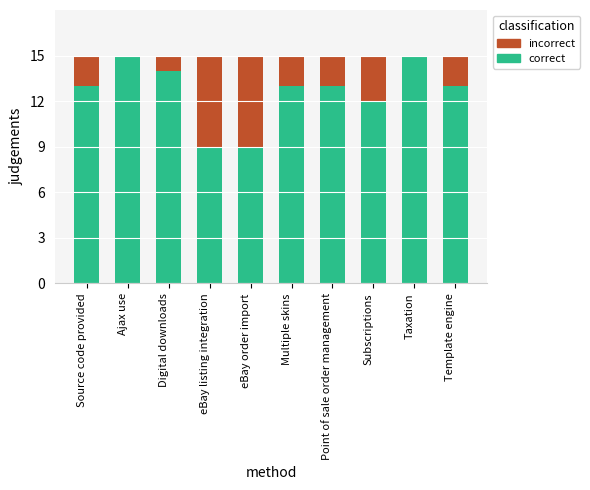

What is the approximate value of correct at Multiple skins?

13